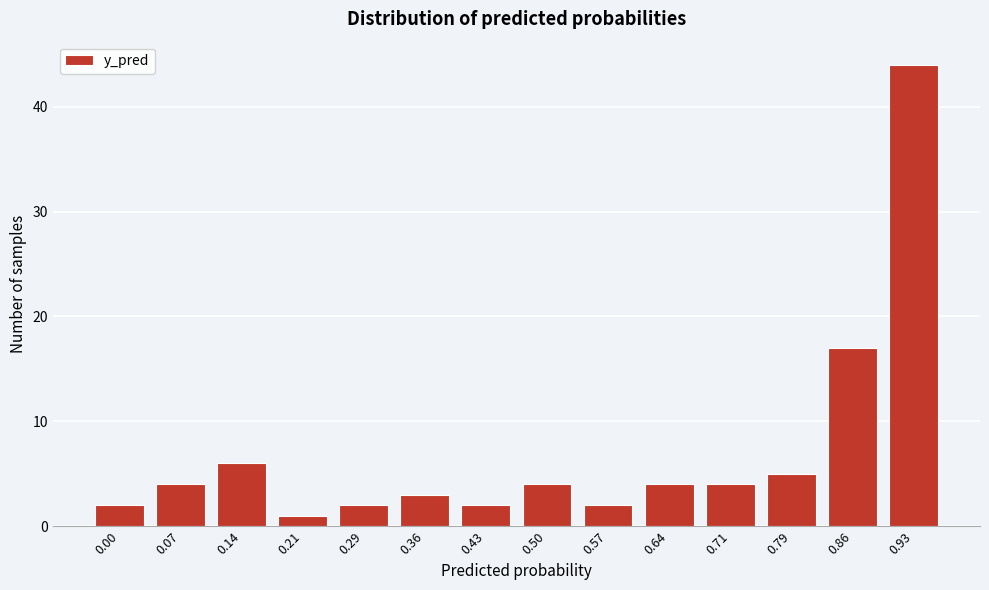

Reading right to left, extract all data points from this chart.

44	17	5	4	4	2	4	2	3	2	1	6	4	2